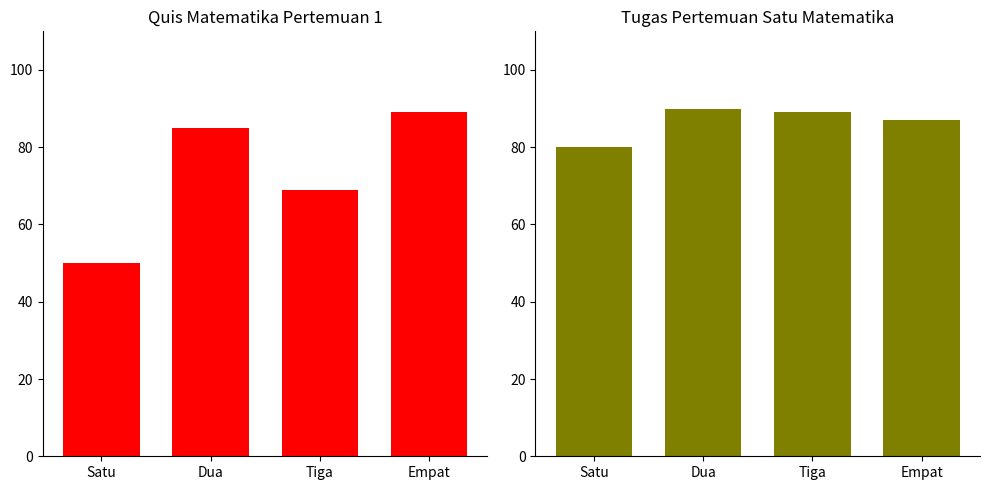

How many categories are shown in the chart?

4